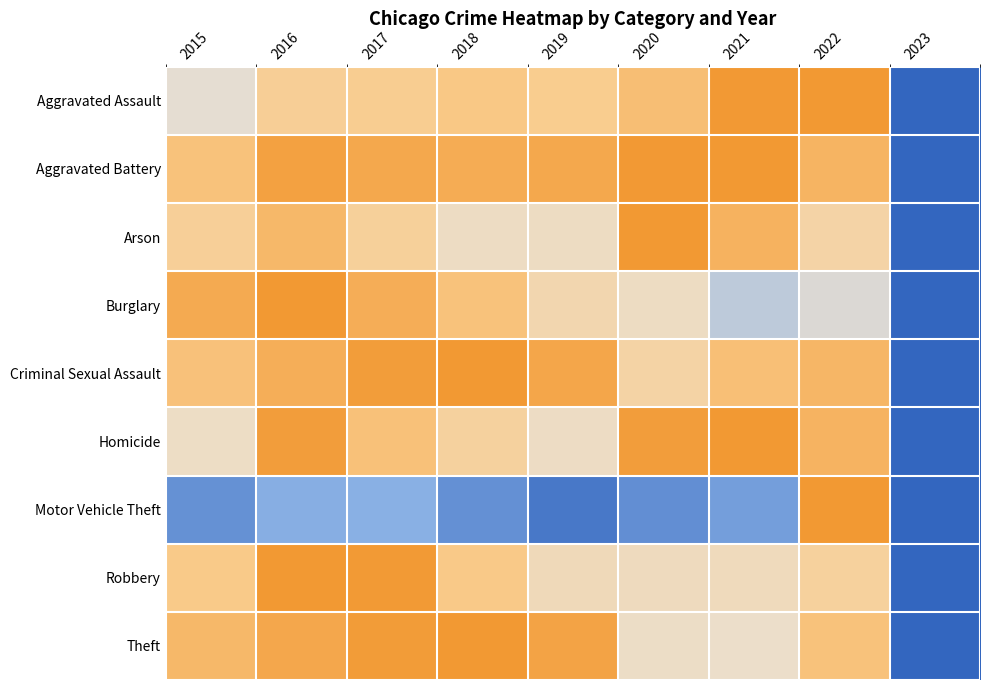

At 2018, list the series in order from largest to smallest.

Criminal Sexual Assault, Theft, Aggravated Battery, Burglary, Aggravated Assault, Robbery, Homicide, Arson, Motor Vehicle Theft